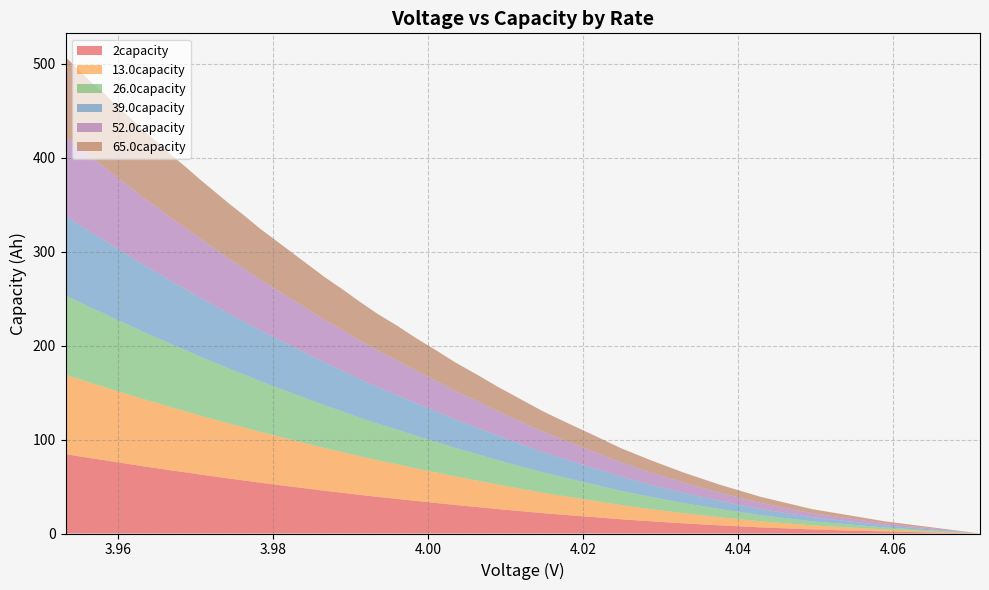

What are all the series names shown in the legend?

2capacity, 13.0capacity, 26.0capacity, 39.0capacity, 52.0capacity, 65.0capacity